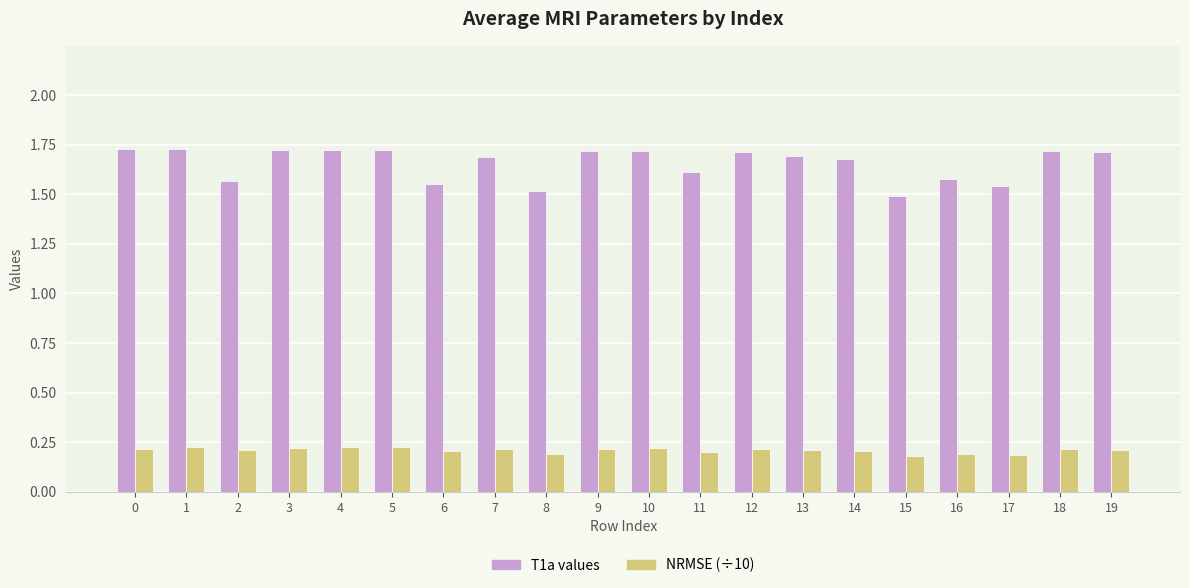

At 6, list the series in order from smallest to largest.

NRMSE (÷10), T1a values